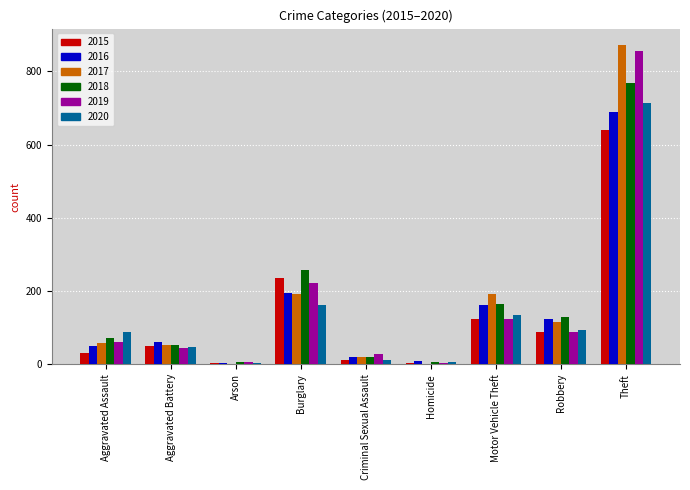

What value does the 2019 series have at Motor Vehicle Theft?

125